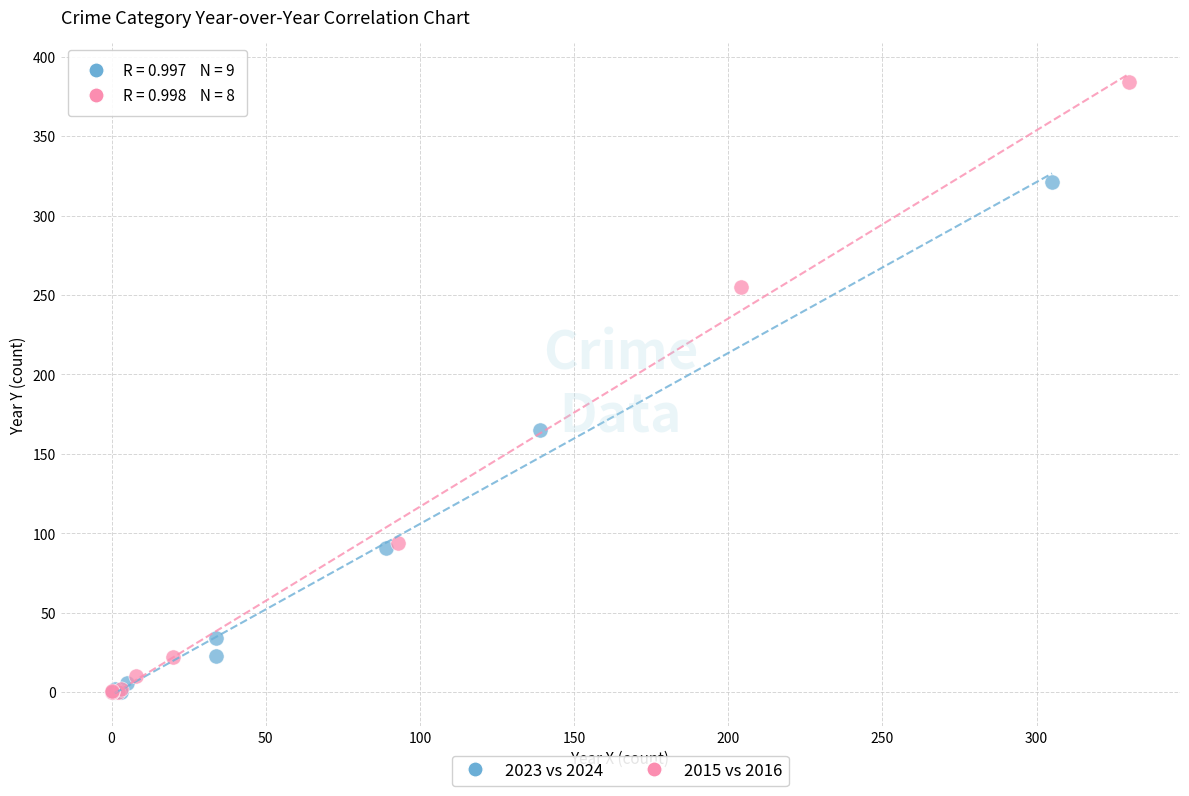

Which series contains the highest Y value?

2015 vs 2016